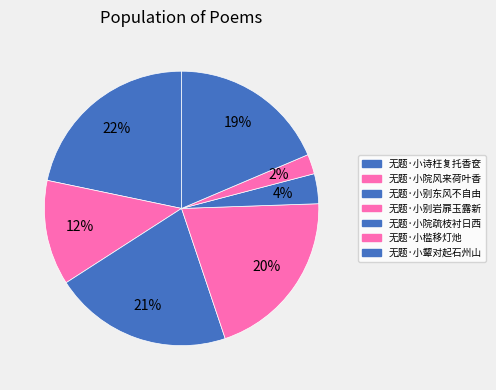

What is the ratio of the value at 无题·小别东风不自由 to the value at 无题·小院风来荷叶香?

1.7